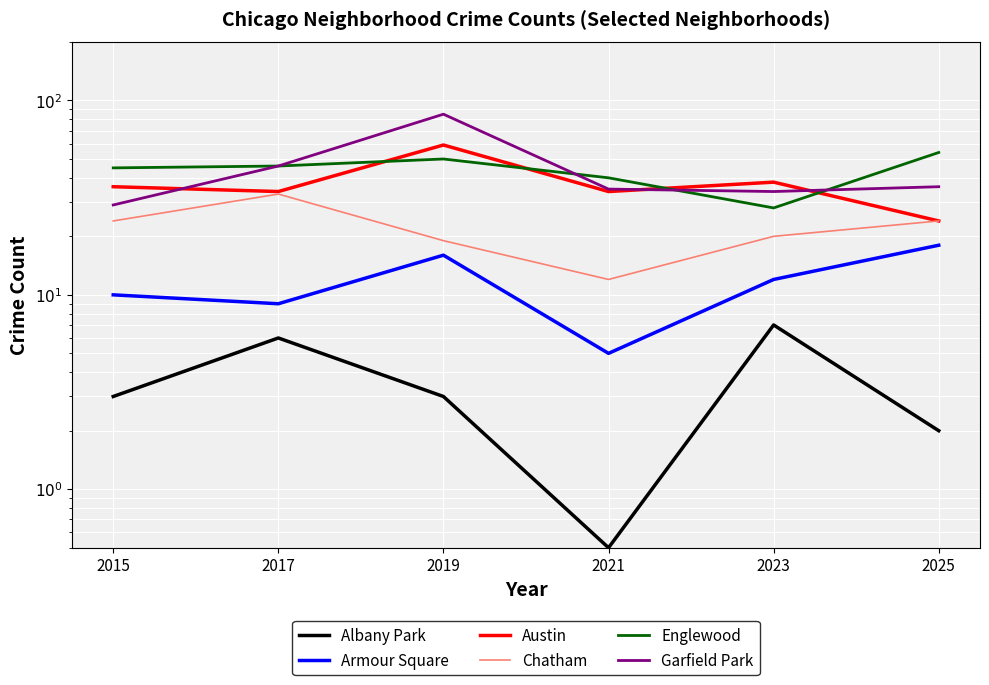

Rank the series at 2019 from lowest to highest value.

Albany Park, Armour Square, Chatham, Englewood, Austin, Garfield Park